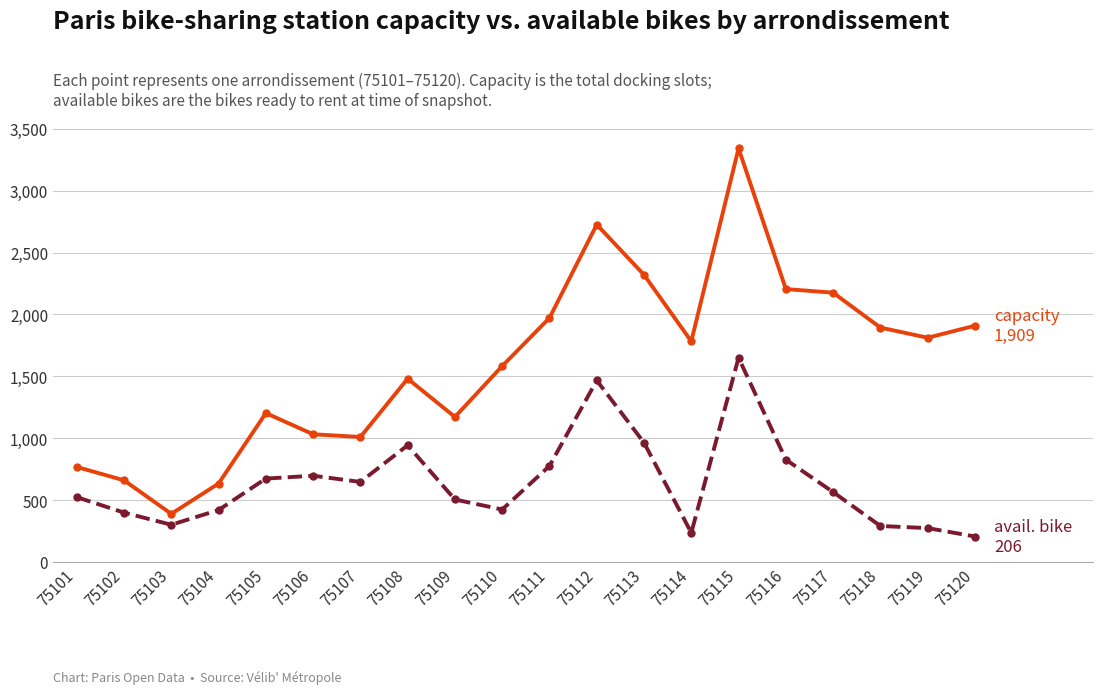

What is the difference between the highest and lowest values at 75115?

1692